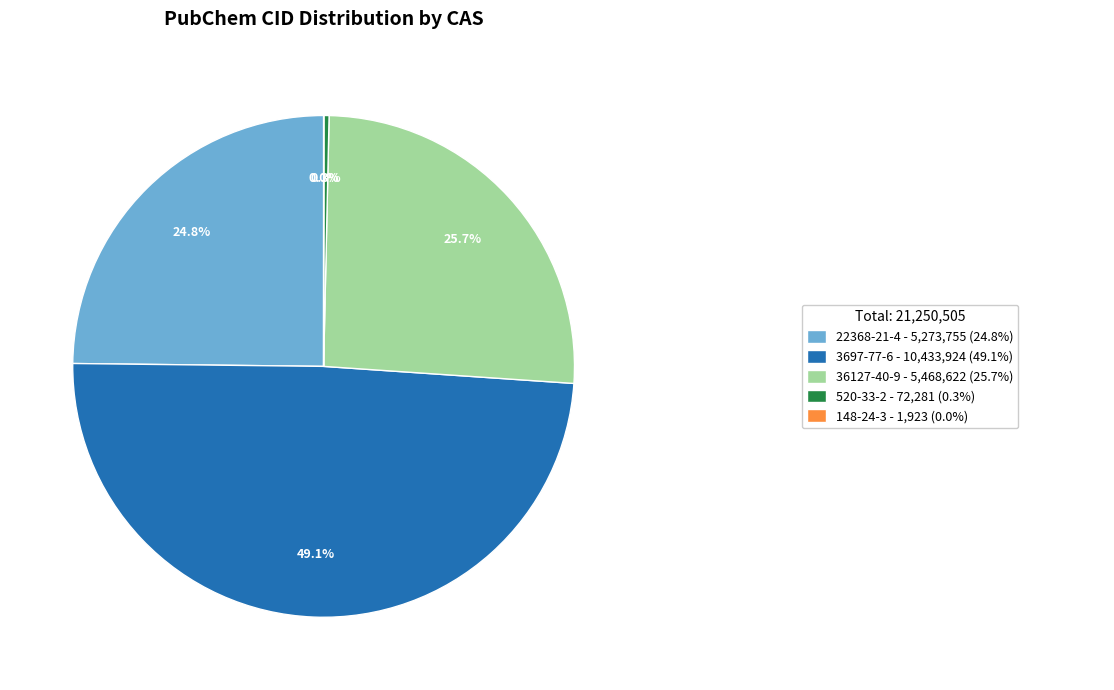

Does any single category account for the majority?

No